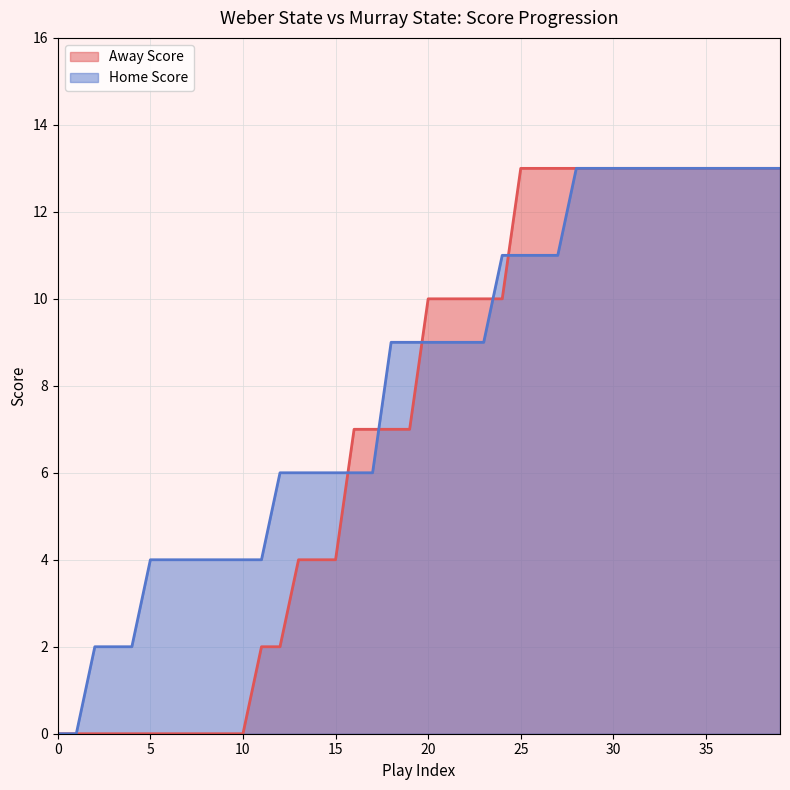

What is the spread (max minus min) of values at 5?

4